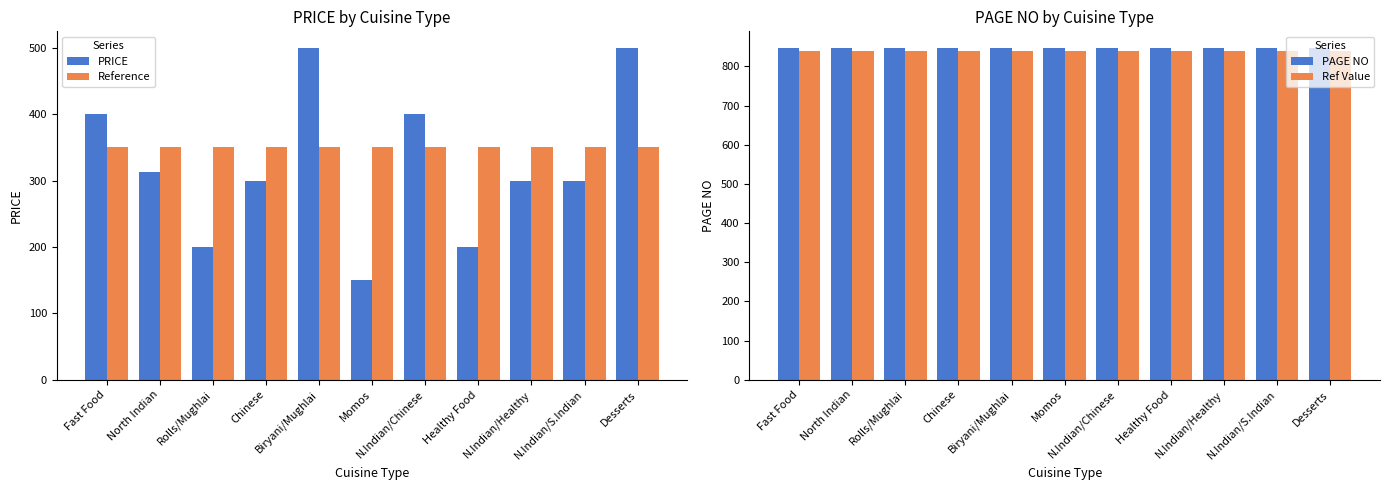

What is the label of the 9th bar from the left?

N.Indian/Healthy